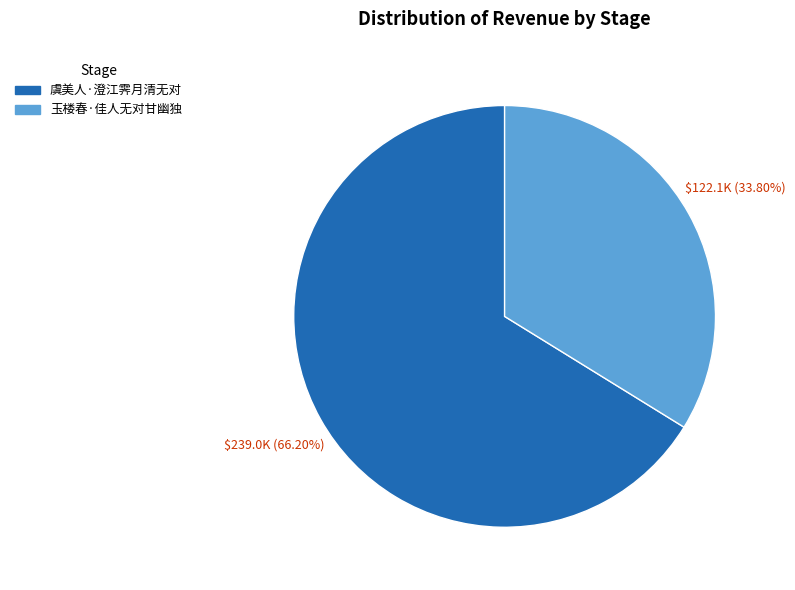

Combined, do 虞美人·澄江霁月清无对 and 玉楼春·佳人无对甘幽独 account for over 50%?

Yes